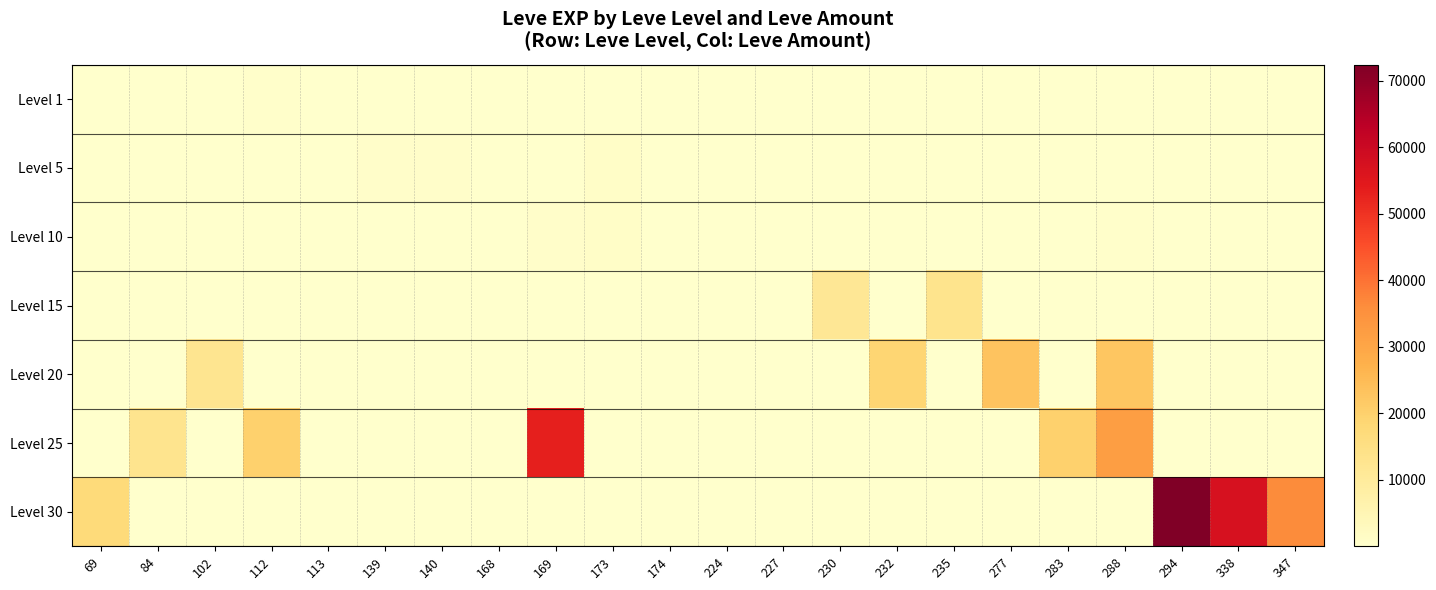

Reading right to left, list all the values displayed in this chart.

Level 1: 347=1	338=1	294=1	288=11	283=1	277=22	235=13	232=1	230=1	227=1	224=6	174=10	173=1	169=1	168=3	140=2	139=1	113=1	112=540	102=1	84=1	69=1
Level 5: 347=1	338=1	294=1	288=1	283=1	277=1	235=1	232=1	230=1	227=1	224=280	174=1	173=980	169=1	168=140	140=790	139=810	113=1	112=1	102=1	84=1	69=1
Level 10: 347=1	338=1	294=1	288=480	283=1	277=1	235=1	232=1	230=1	227=1	224=1	174=1	173=990	169=770	168=1	140=220	139=1	113=1	112=1	102=1	84=1	69=1
Level 15: 347=1	338=1	294=1	288=1	283=1	277=1	235=13040	232=1	230=11390	227=17	224=1	174=1	173=170	169=270	168=1	140=1	139=1	113=1	112=1	102=1	84=13	69=1
Level 20: 347=1	338=1	294=1	288=22570	283=1	277=22960	235=1	232=18680	230=1	227=1	224=1	174=1	173=1	169=1	168=1	140=1	139=1	113=1	112=1	102=12490	84=1	69=1
Level 25: 347=1	338=1	294=1	288=31800	283=20010	277=1	235=1	232=1	230=1	227=1	224=1	174=1	173=1	169=53430	168=1	140=1	139=1	113=1	112=20060	102=1	84=12990	69=1
Level 30: 347=36240	338=57390	294=72430	288=1	283=1	277=1	235=1	232=1	230=1	227=1	224=1	174=1	173=1	169=1	168=1	140=1	139=1	113=1	112=1	102=1	84=1	69=17230